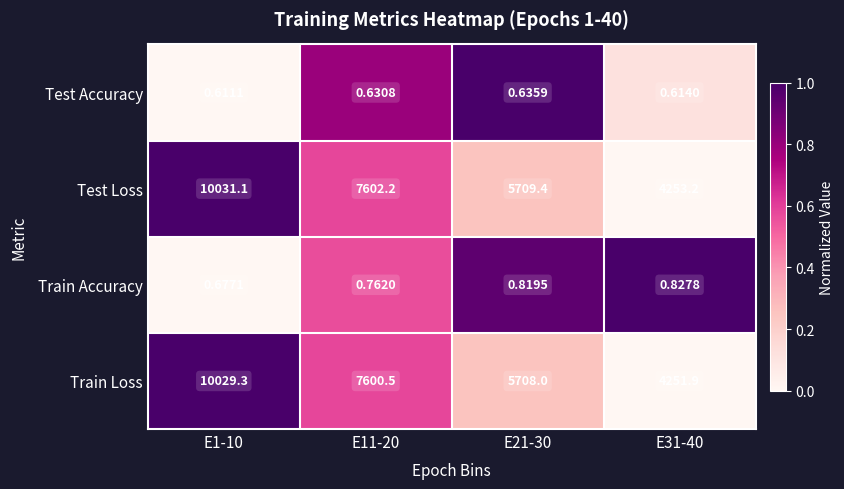

Which series has the largest range (max minus min)?

Test Loss